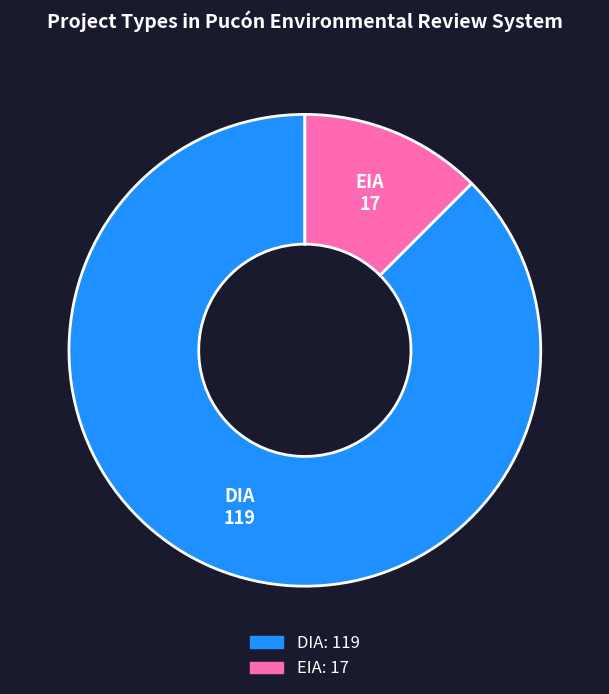

Count the number of slices in the pie.

2